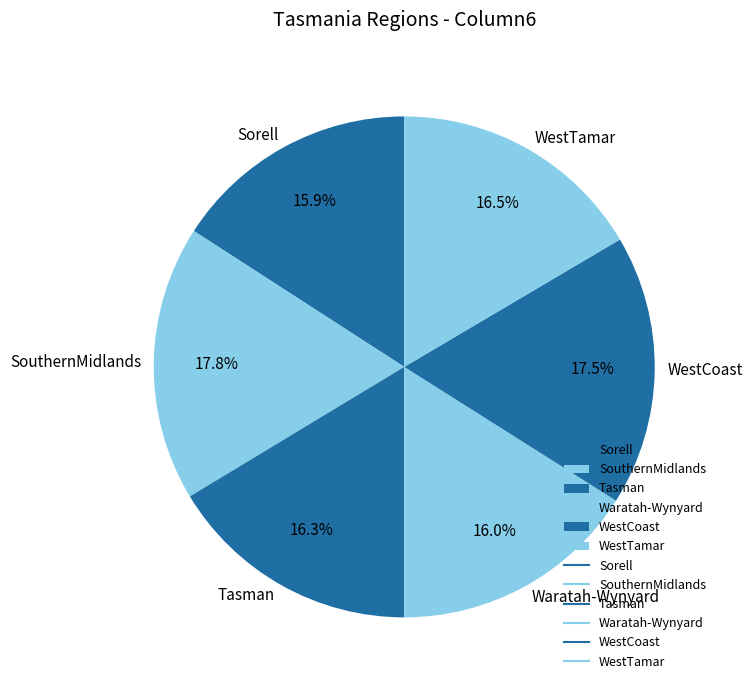

To the nearest percent, what portion does Sorell represent?

16%